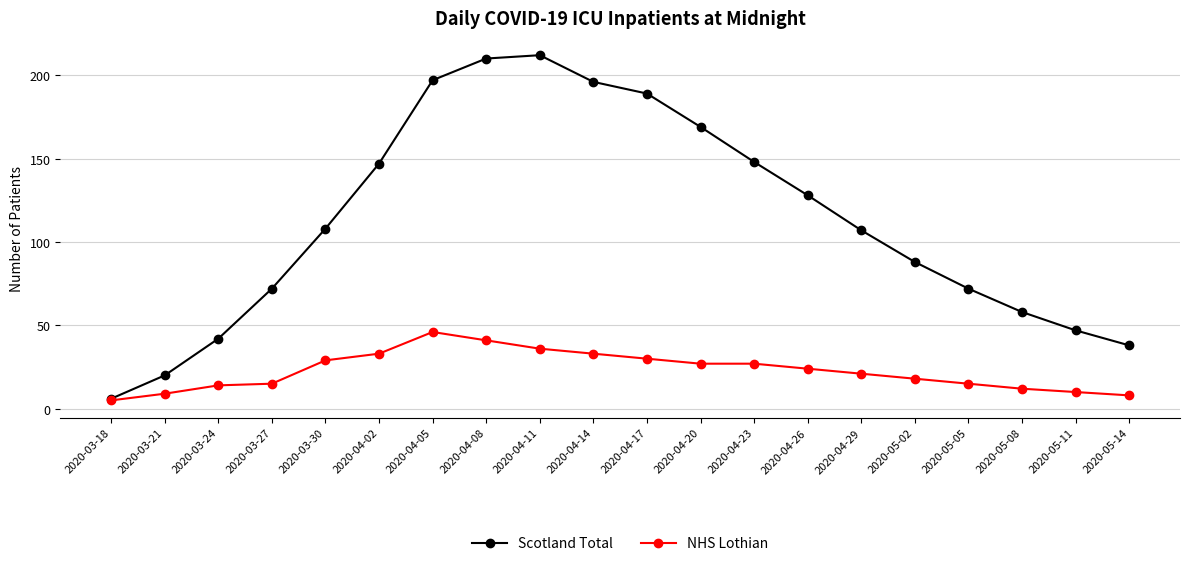

What is the total value across all series at 2020-04-26?

152